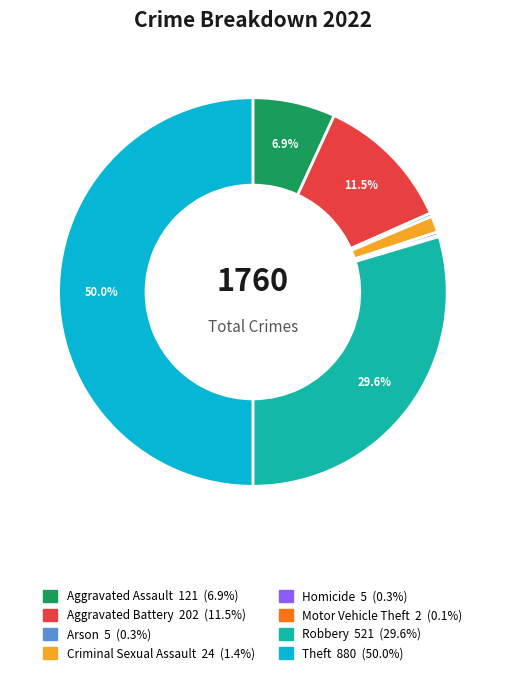

Is it true that Homicide is 0% of the pie?

True